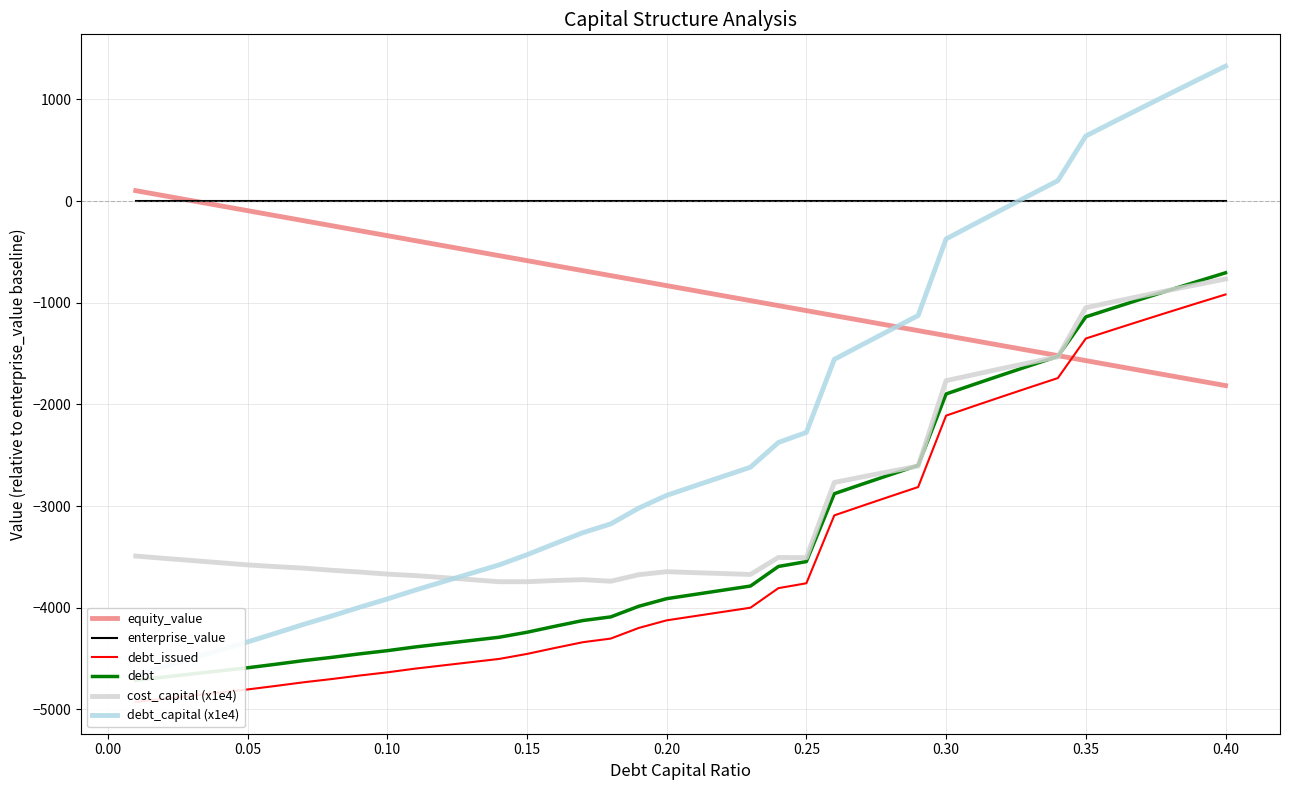

True or false: cost_capital (x1e4) and enterprise_value intersect in this chart.

False